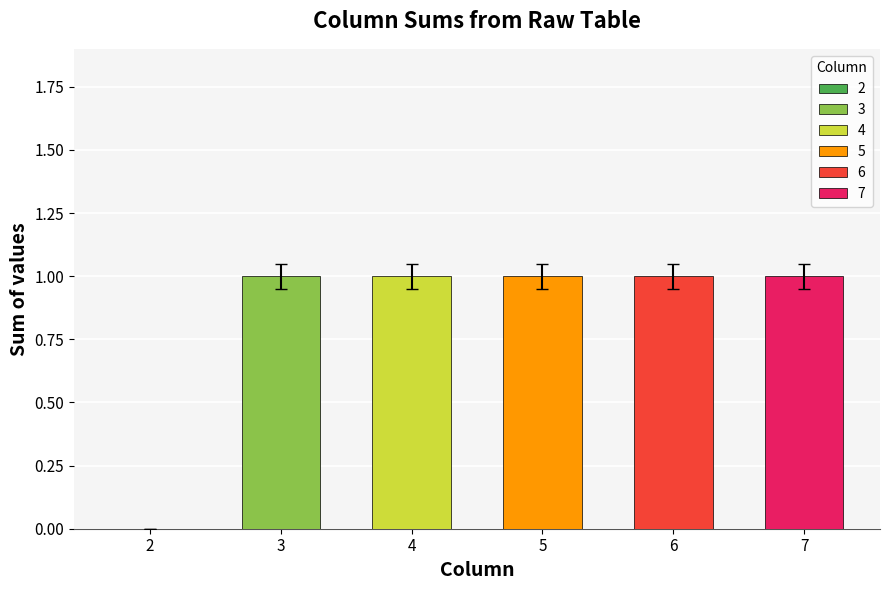

At which label does 4 reach its peak?

1